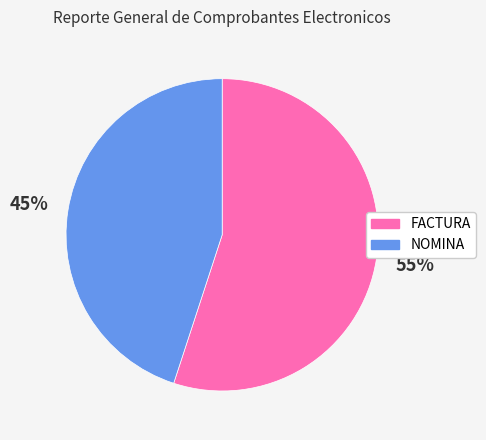

Is the sum of FACTURA and NOMINA greater than half?

Yes